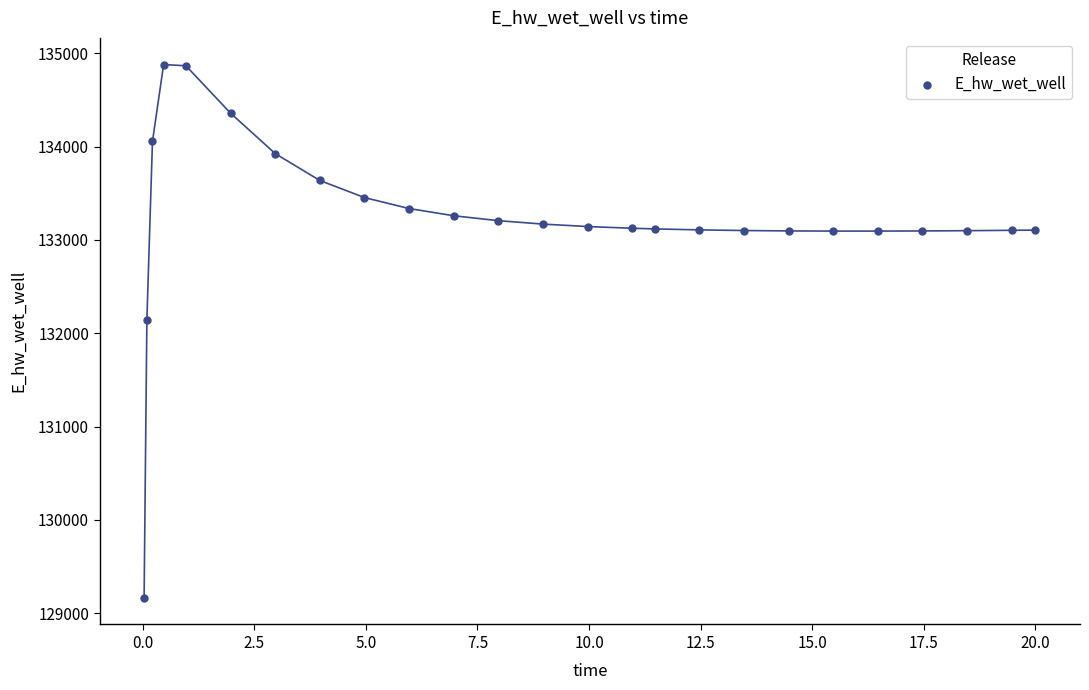

What is the range of Y values (max minus min)?

5715.6